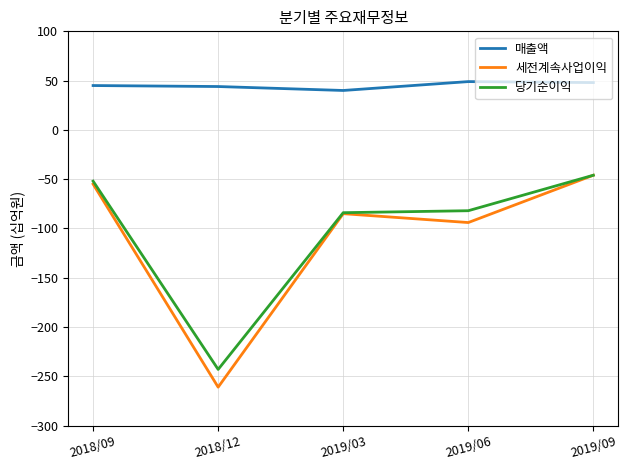

Which series changed the most between 2018/12 and 2019/09?

세전계속사업이익